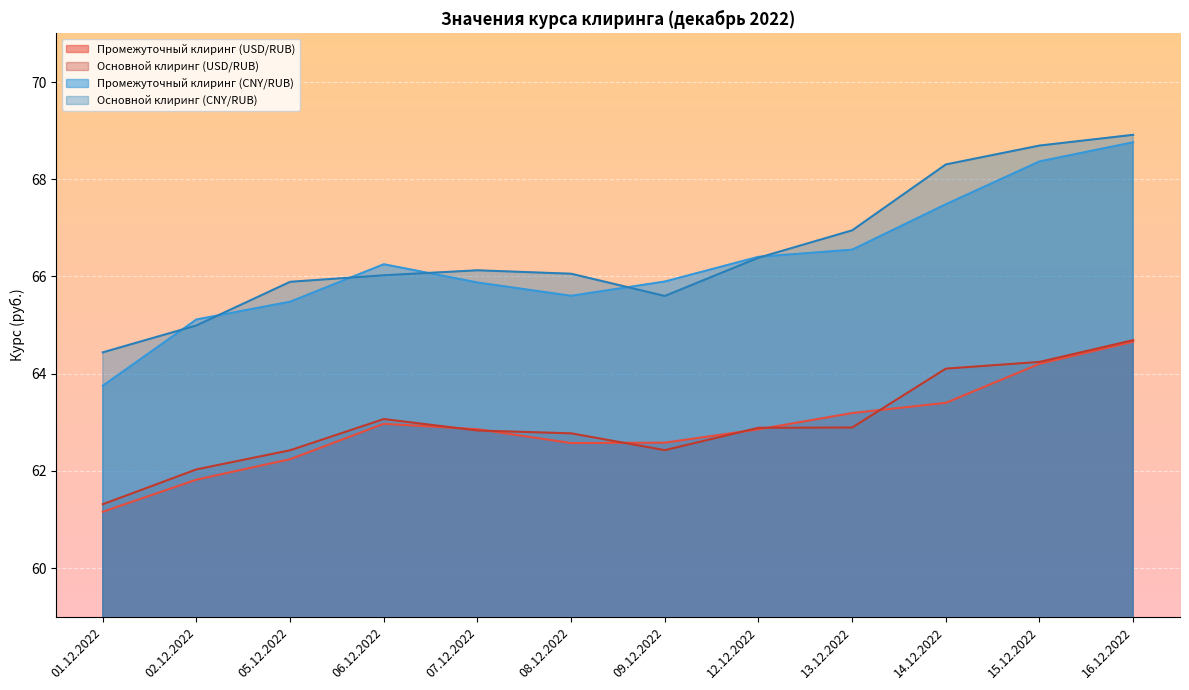

What are all the series names shown in the legend?

Промежуточный клиринг (USD/RUB), Основной клиринг (USD/RUB), Промежуточный клиринг (CNY/RUB), Основной клиринг (CNY/RUB)